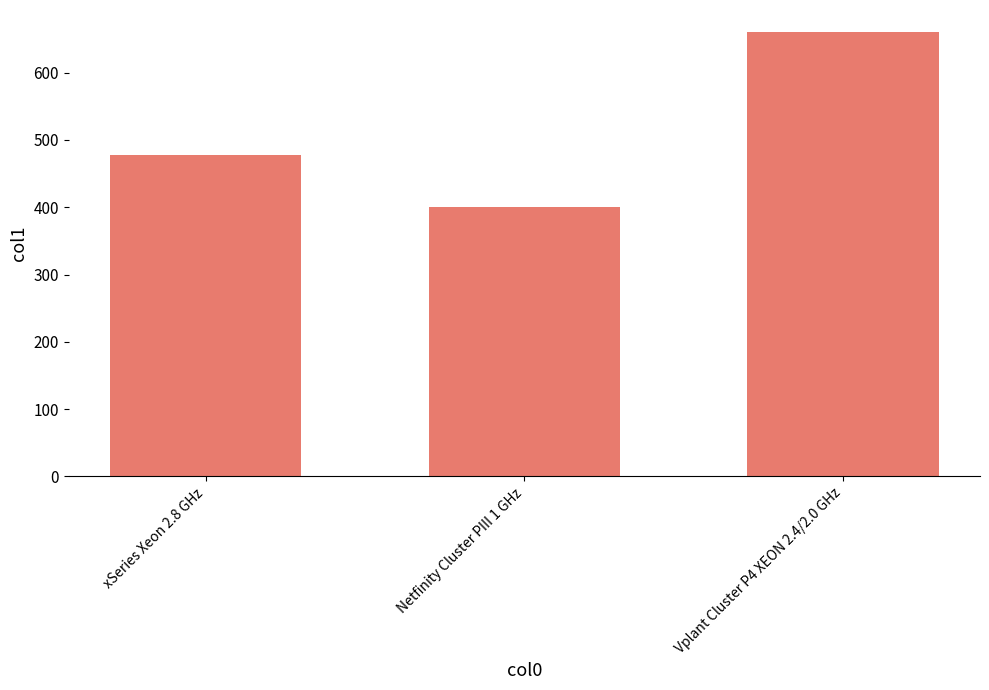

Are the bars horizontal?

No